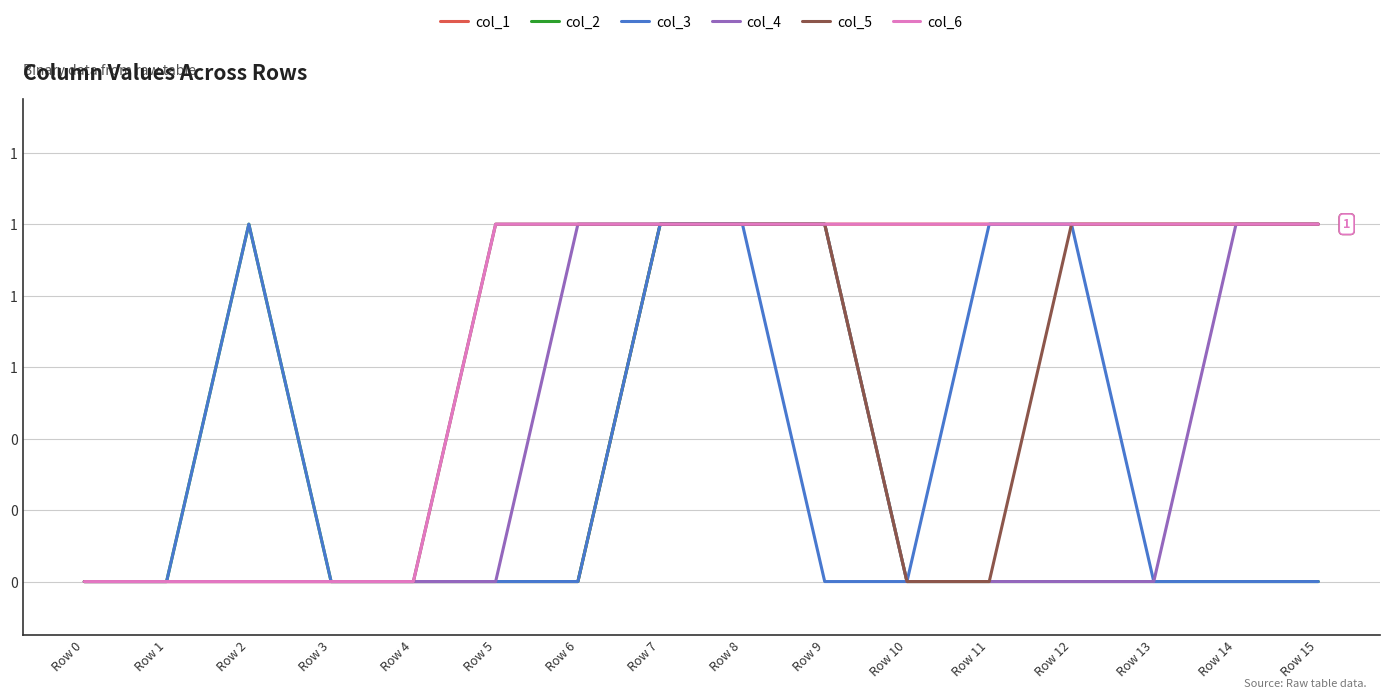

Is this an area chart (filled region under the line)?

No